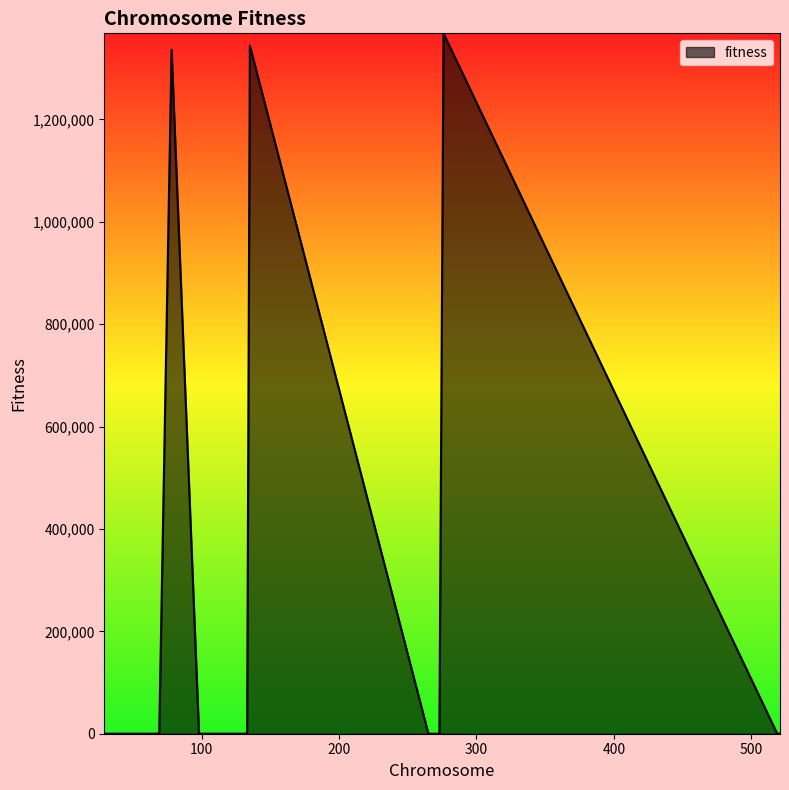

Count the number of categories in the chart.

20